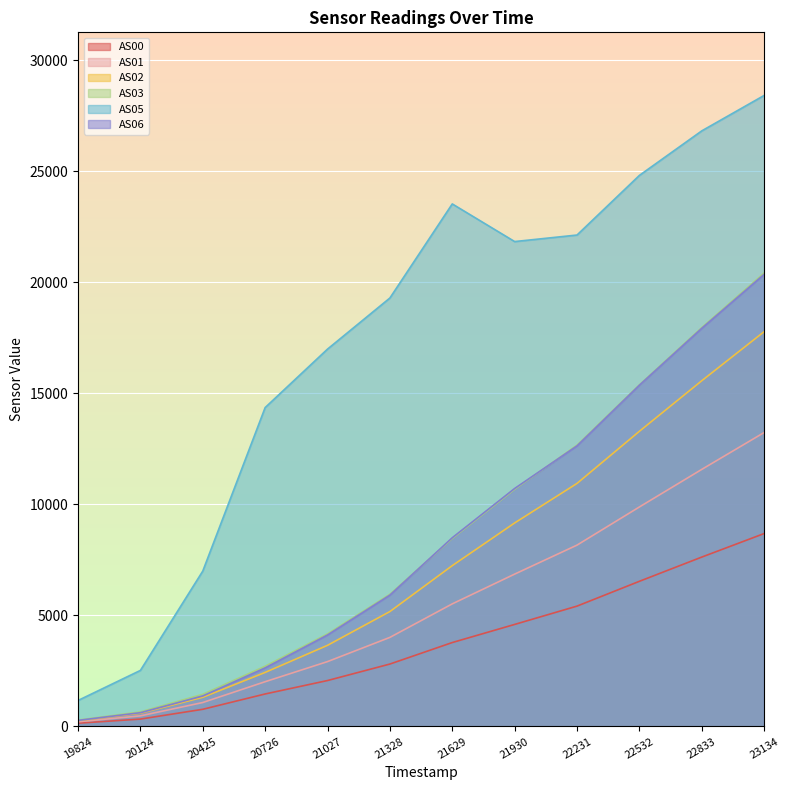

List the labels in order of AS01 value, smallest first.

19824, 20124, 20425, 20726, 21027, 21328, 21629, 21930, 22231, 22532, 22833, 23134